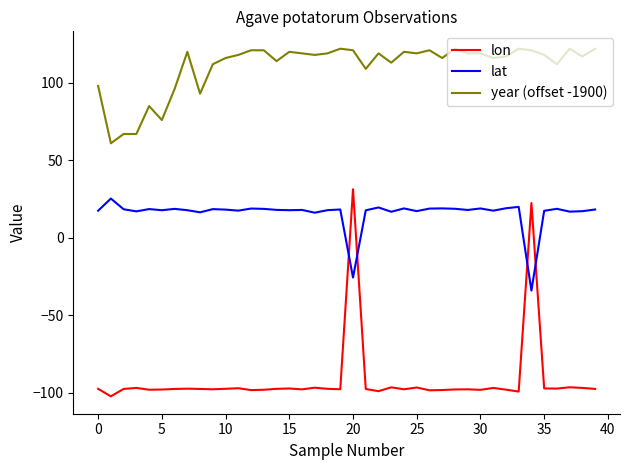

Rank the series by their average value, from lowest to highest.

lon, lat, year (offset -1900)